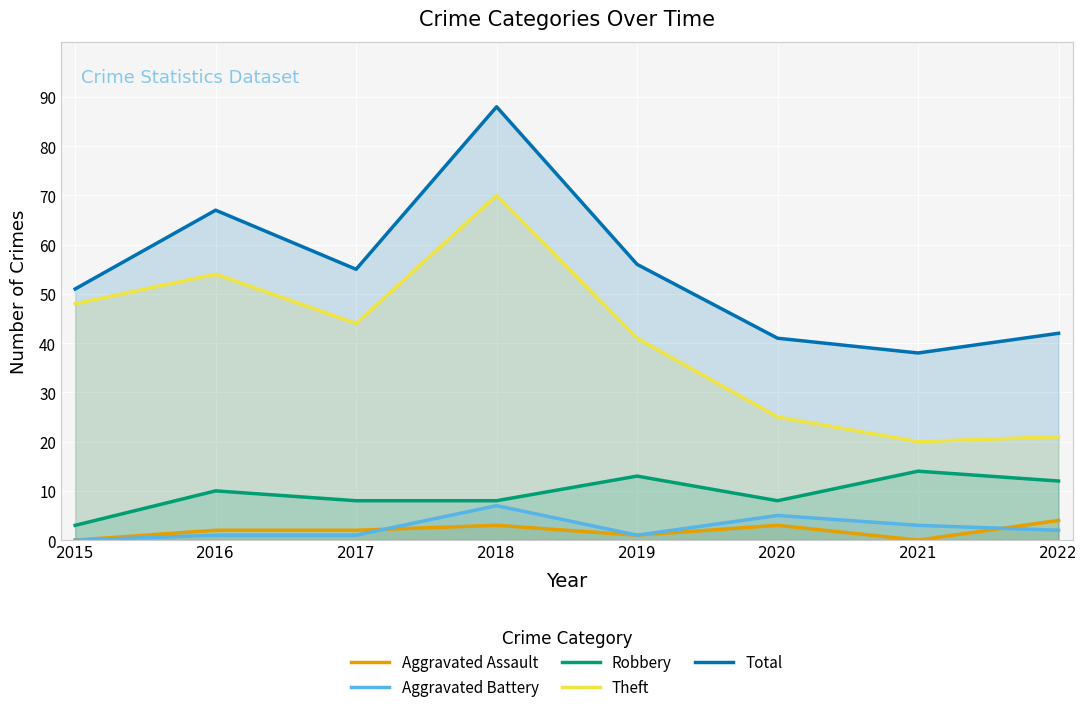

How many interior local valleys does the Aggravated Battery series have?

1